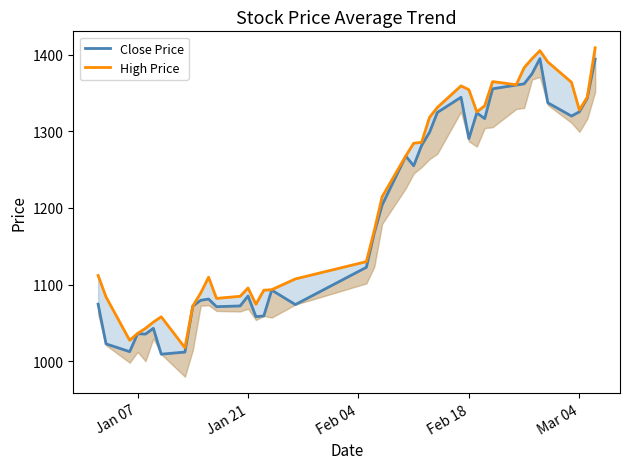

List the series in order of their peak value, lowest first.

Close Price, High Price